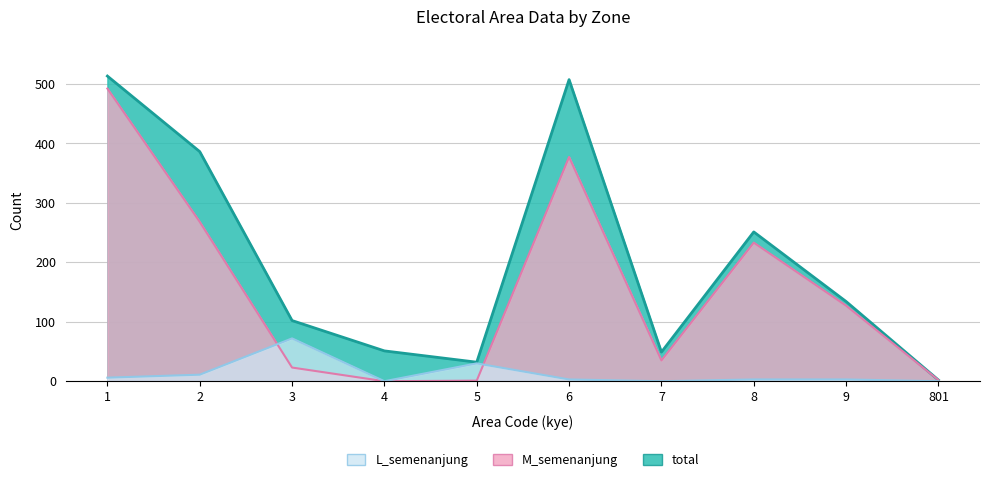

At which category is the sum across all series the highest?

1